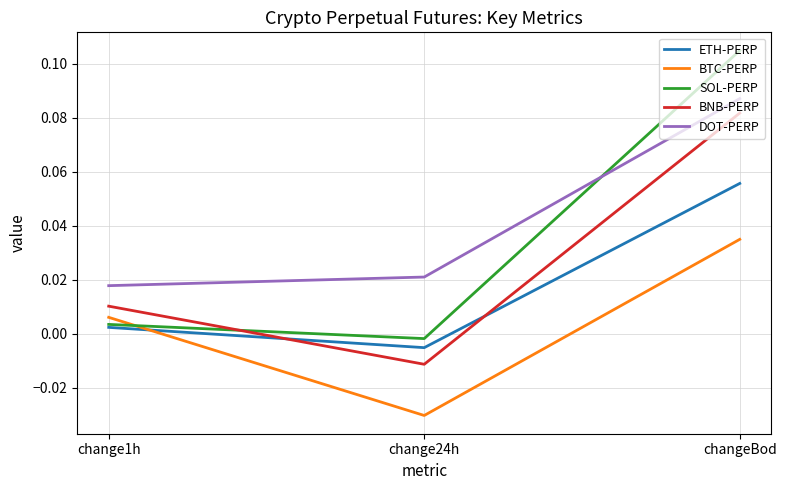

Between change1h and changeBod, which series saw the biggest shift?

SOL-PERP